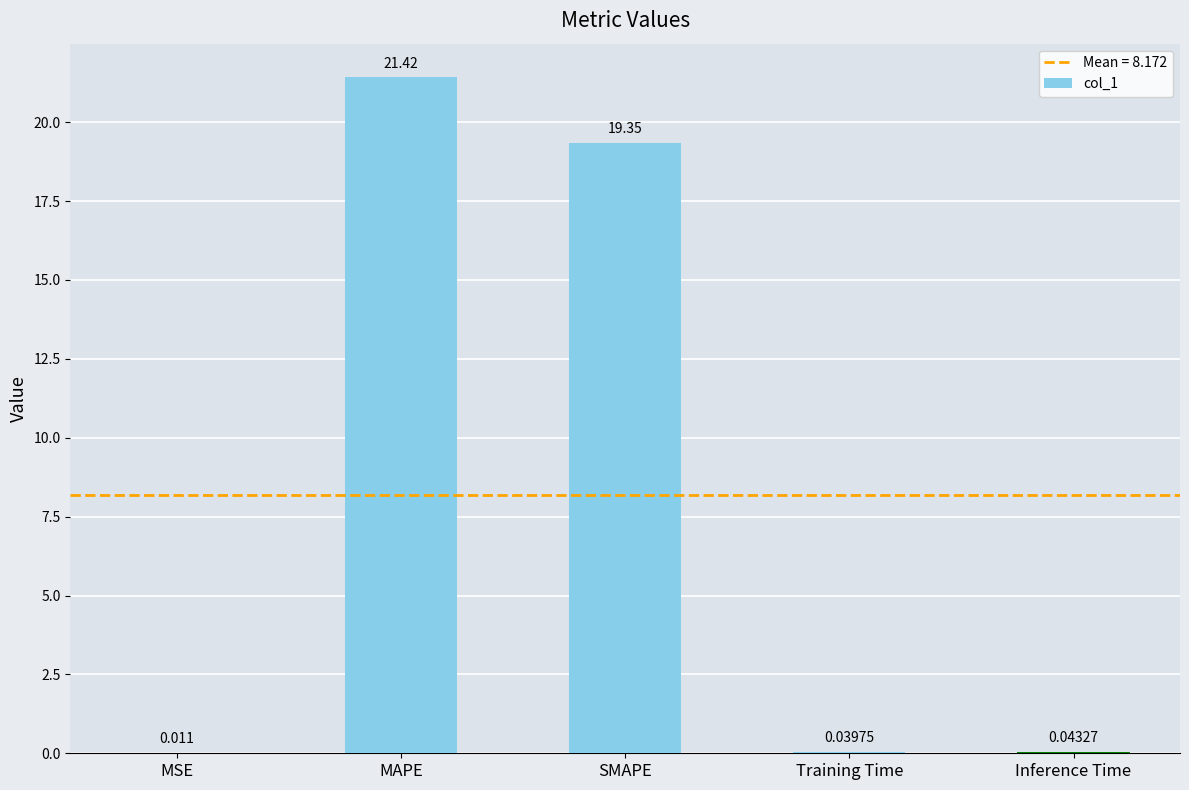

Which has a higher value, Inference Time or Training Time?

Inference Time